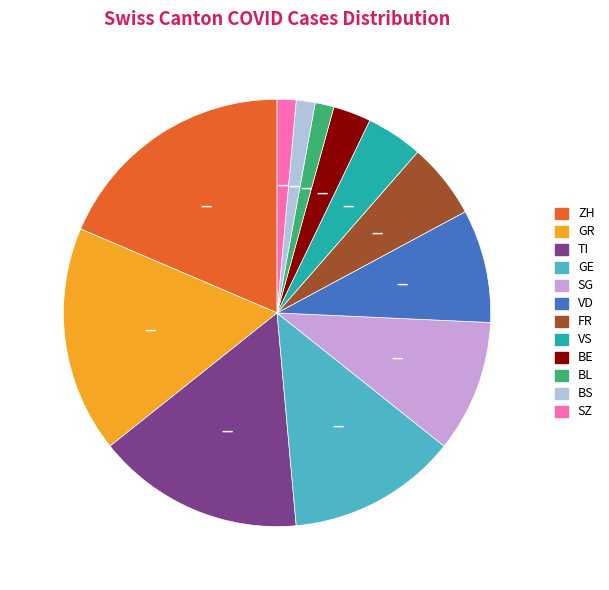

The GE slice represents 4% of the pie. True or false?

False